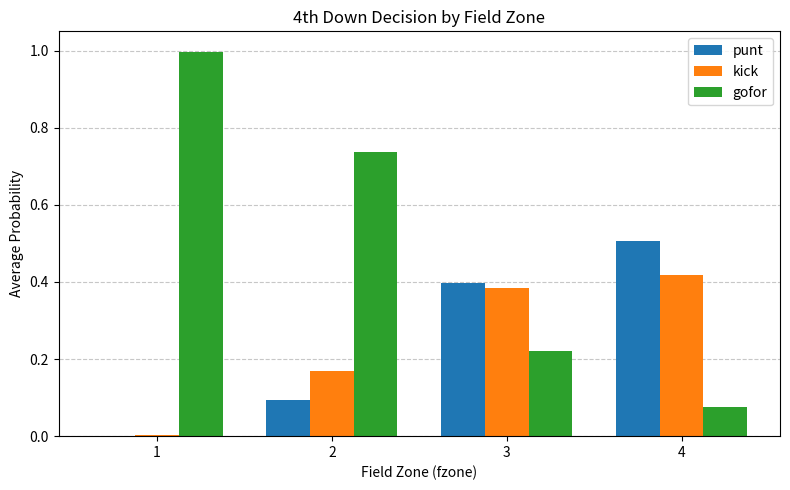

What is the total value across all series at 2?

1.0